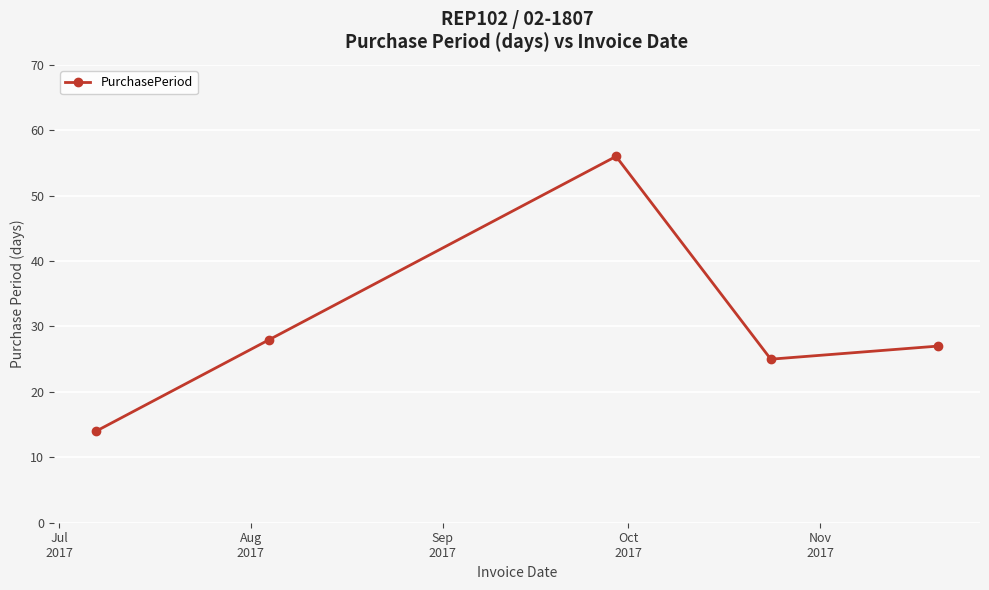

True or false: the data has more than 0 interior local peaks.

True